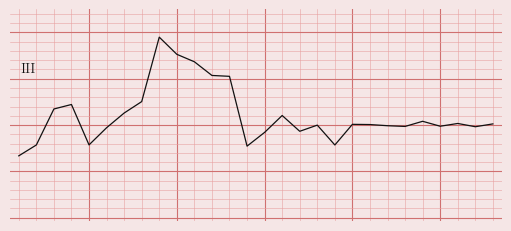

Is this an area chart (filled region under the line)?

No